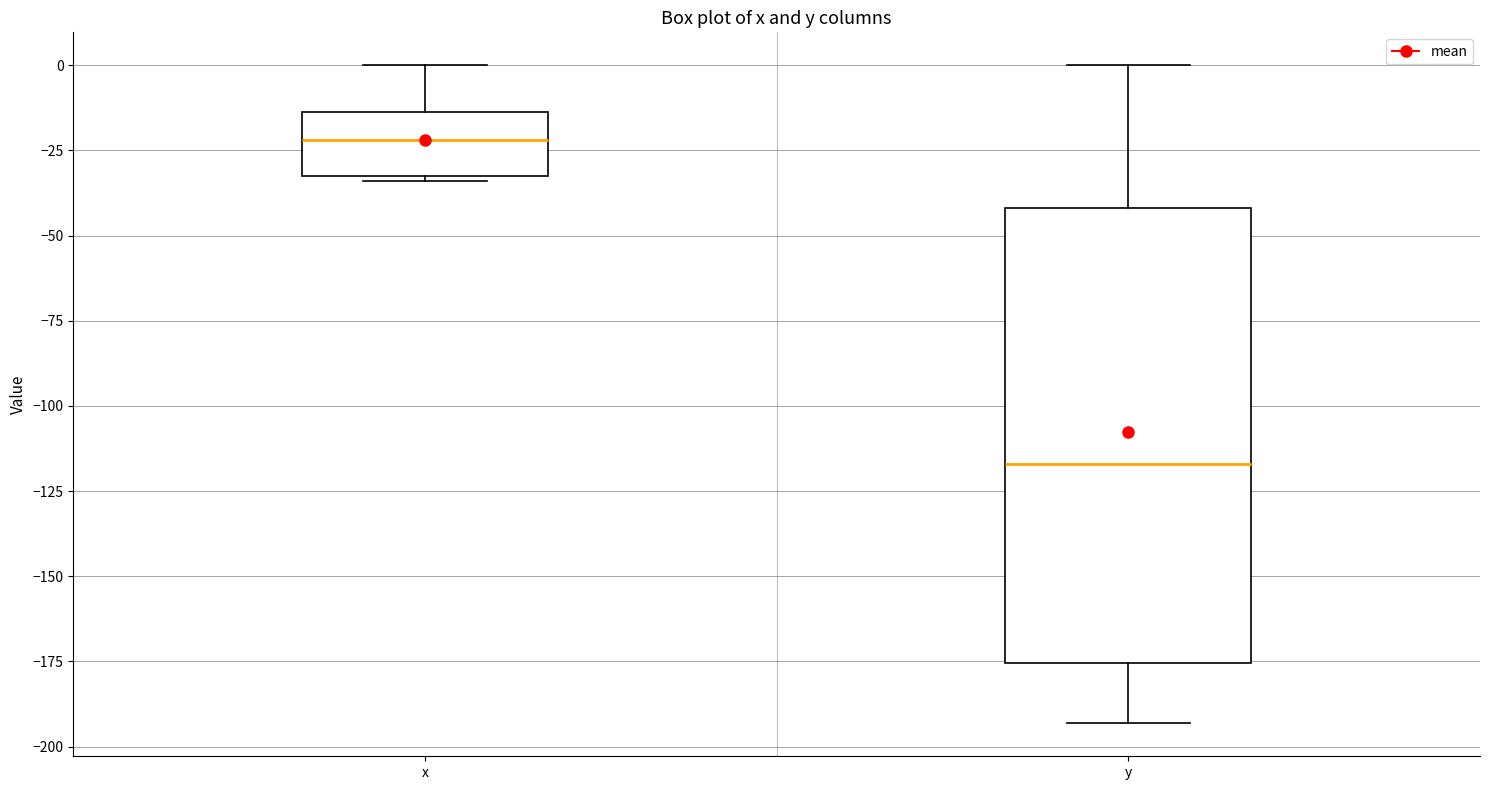

Which box has the lowest median line?

y